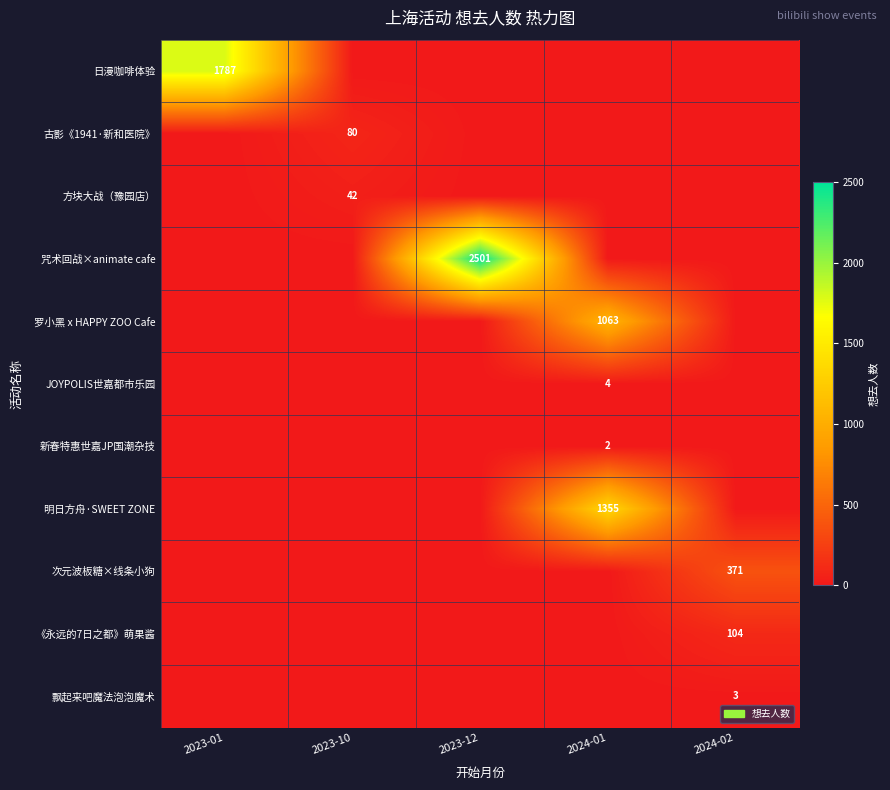

How many distinct data groups are displayed?

11